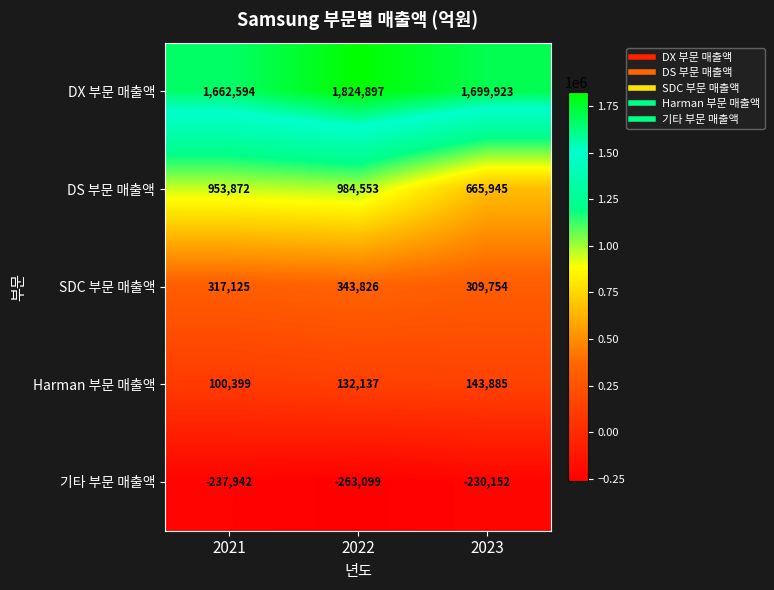

What is the lowest value of the Harman 부문 매출액 series?

100399